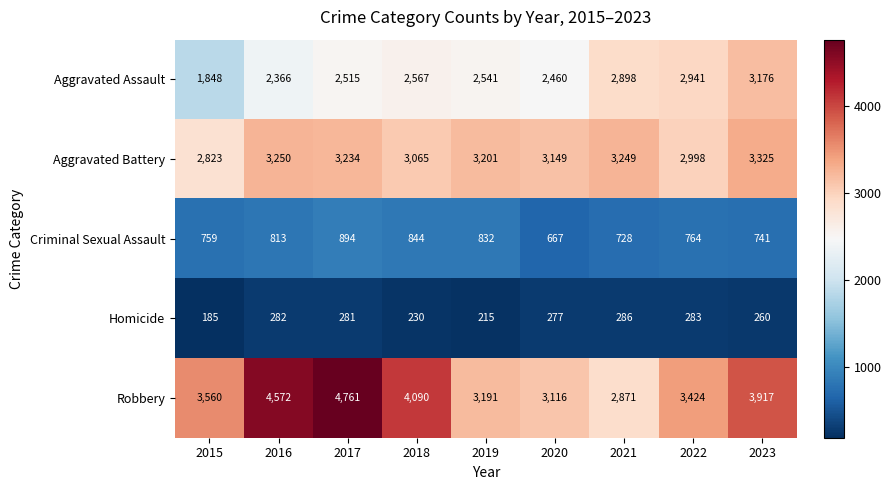

At how many categories does at least one series exceed 1747?

9